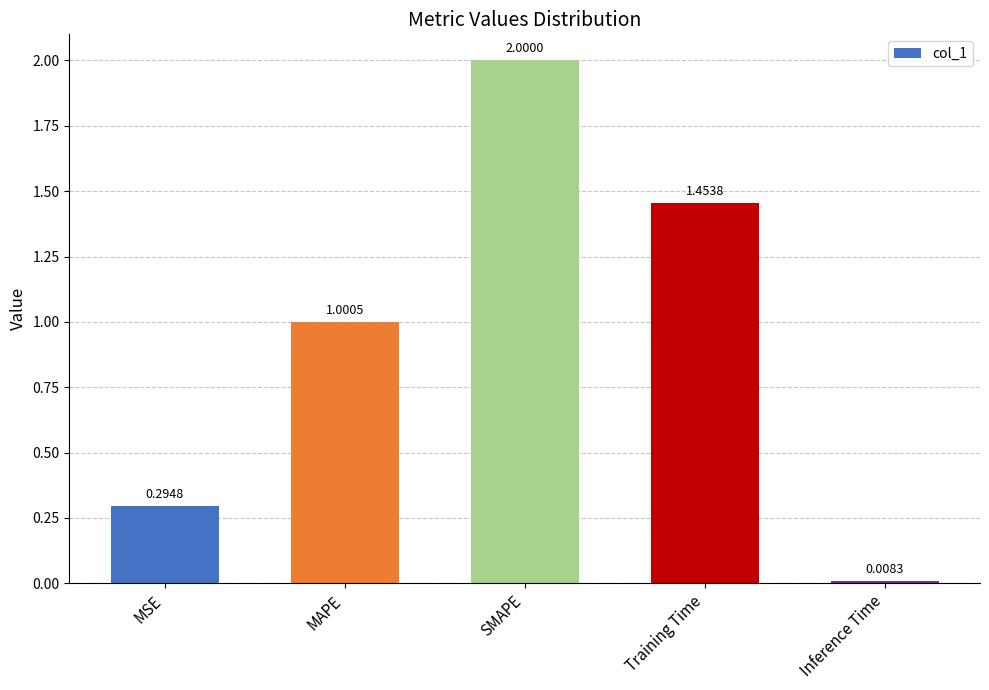

What is the average value?

1.0